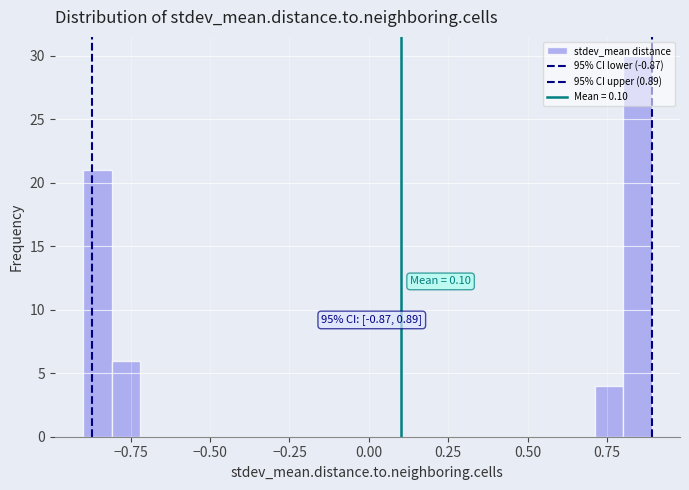

Read against the x-axis, roughly where is the centre of the tallest bar?

0.85